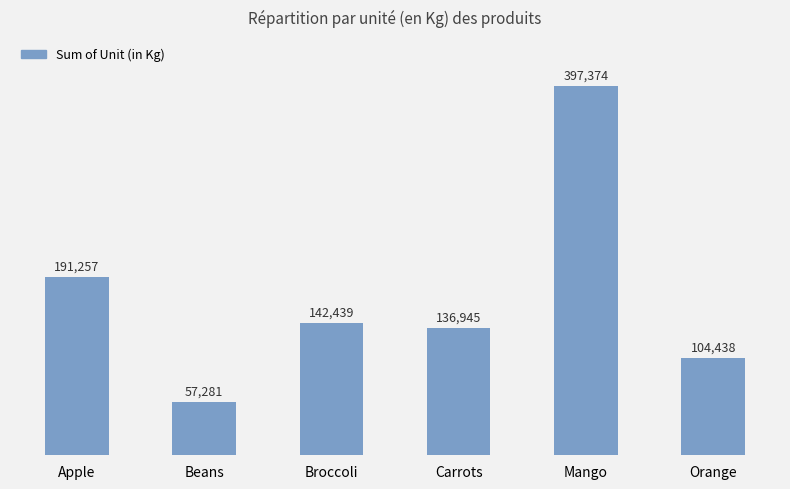

What is the maximum value shown in the chart?

397374